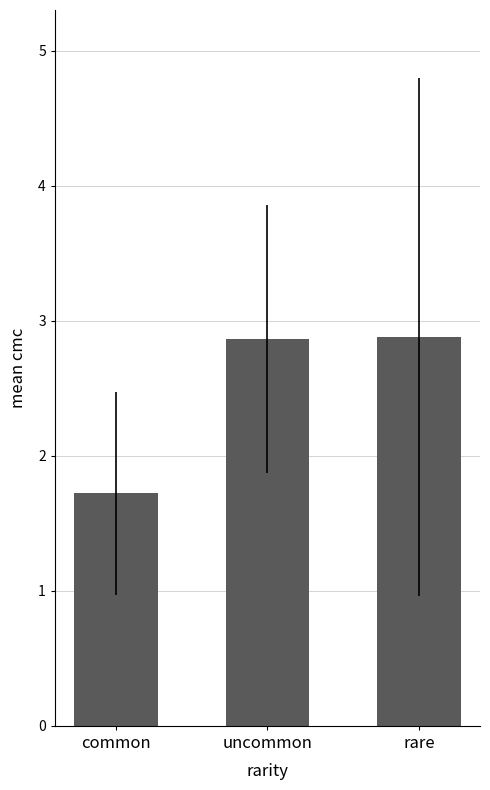

At which label does the data first exceed 2?

uncommon